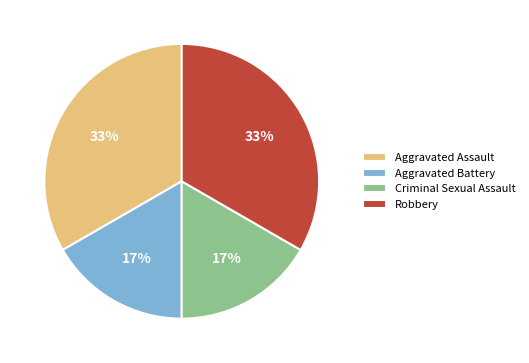

To the nearest percent, what portion does Aggravated Assault represent?

33%